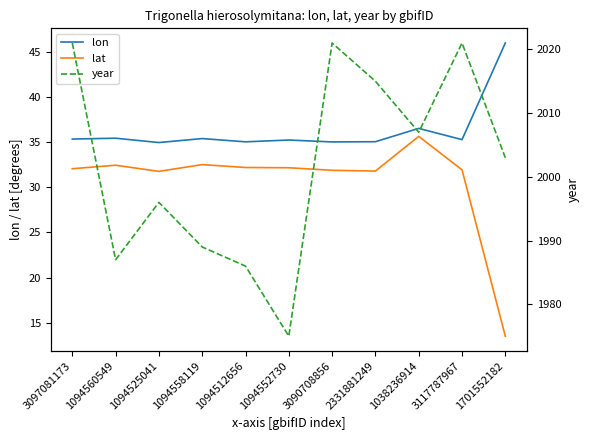

Which series has the largest range (max minus min)?

year